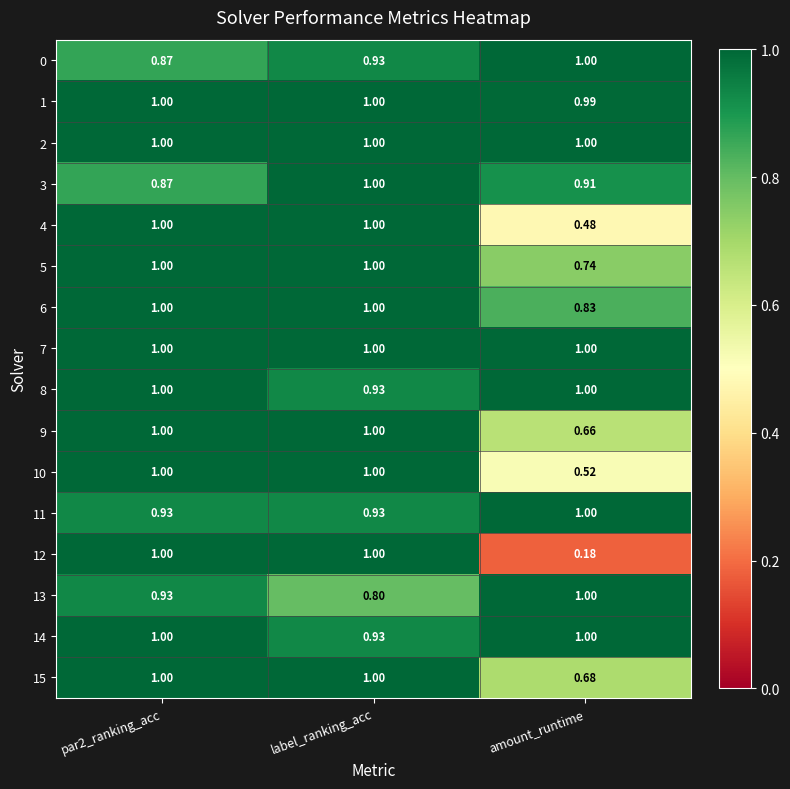

Which category has the lowest value in the 1 series?

amount_runtime